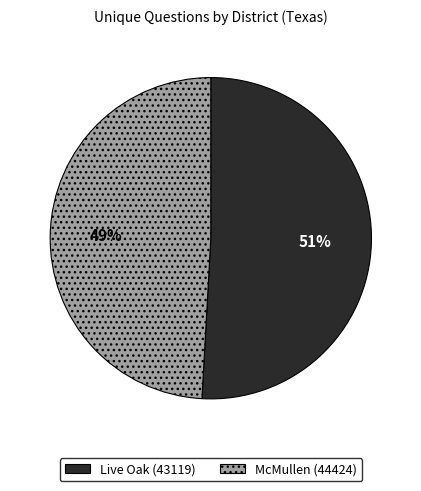

Which category has the smallest portion of the pie?

McMullen (44424)